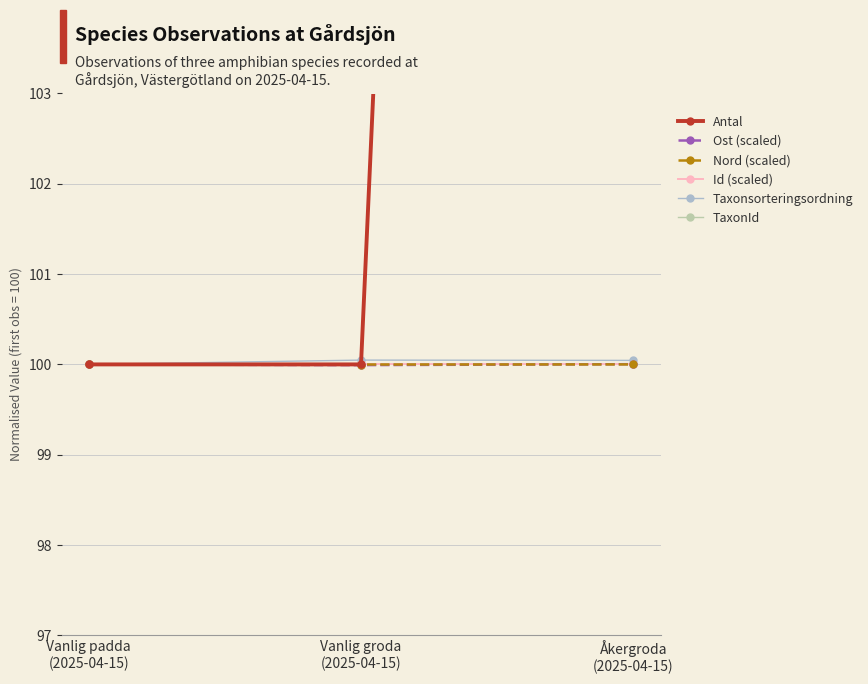

True or false: Antal has a value of 100.0 at Vanlig padda
(2025-04-15).

True